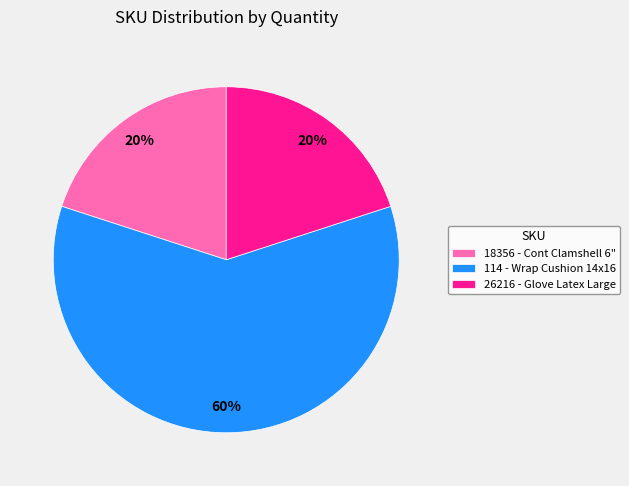

What is the largest slice in the pie chart?

114 - Wrap Cushion 14x16